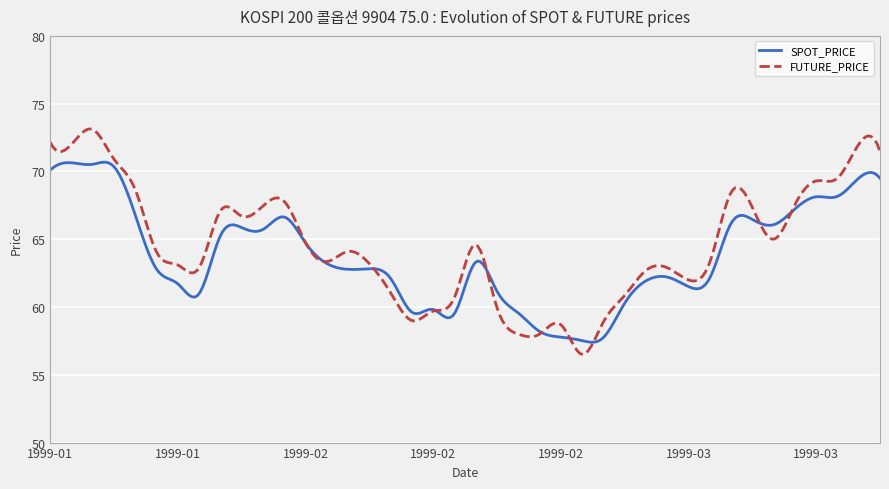

List the series in order of their peak value, highest first.

FUTURE_PRICE, SPOT_PRICE